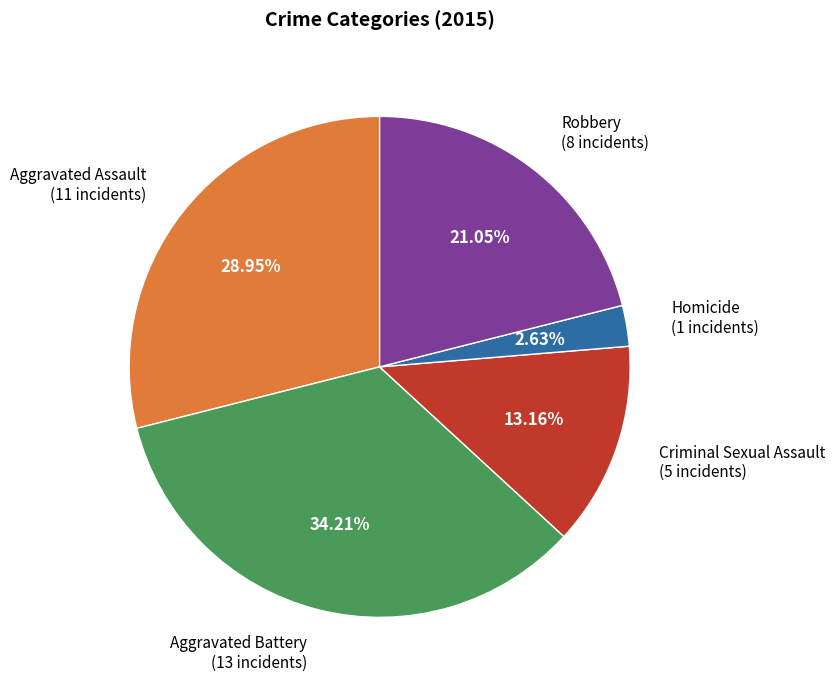

The Criminal Sexual Assault slice represents 13% of the pie. True or false?

True